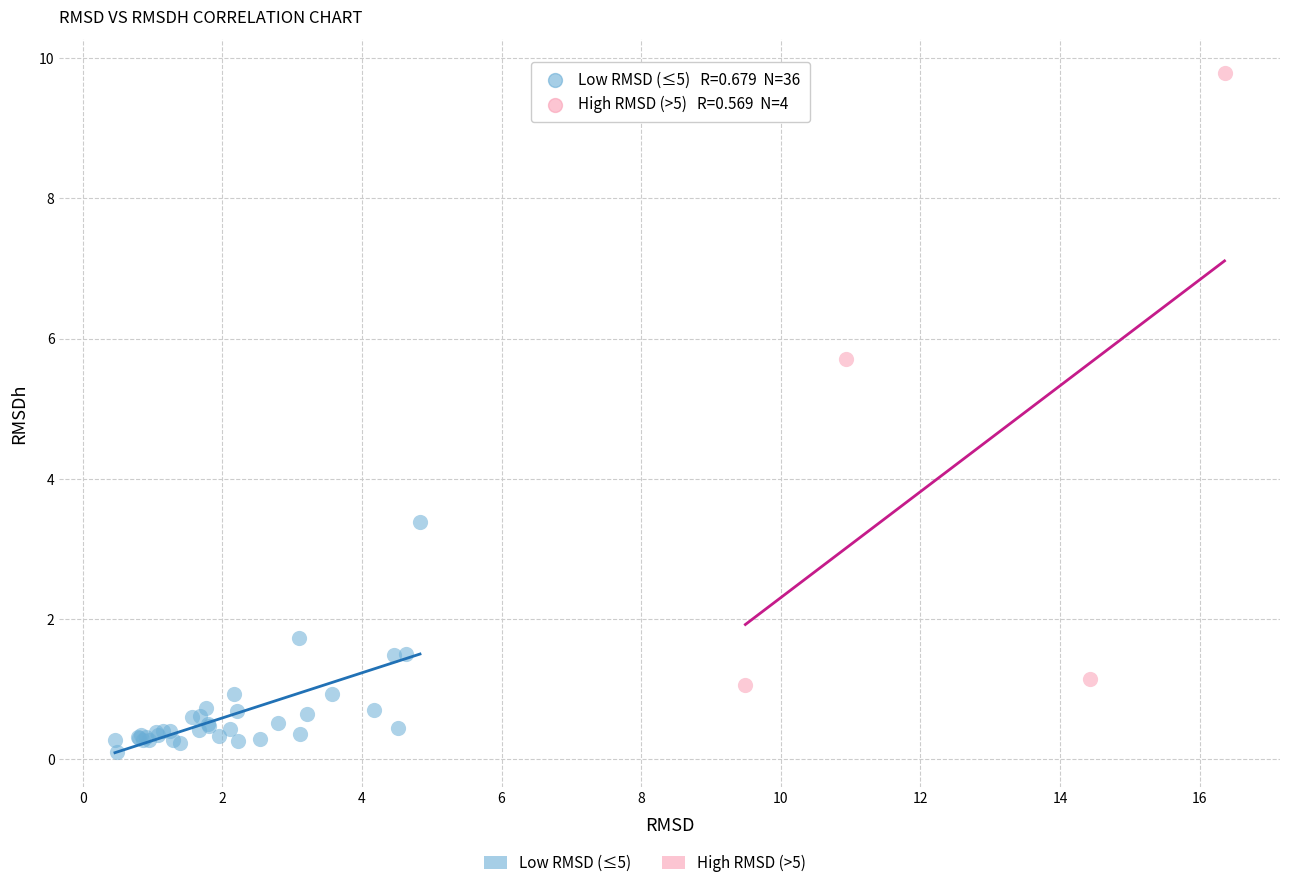

Which series has the widest spread of Y values?

High RMSD (>5)